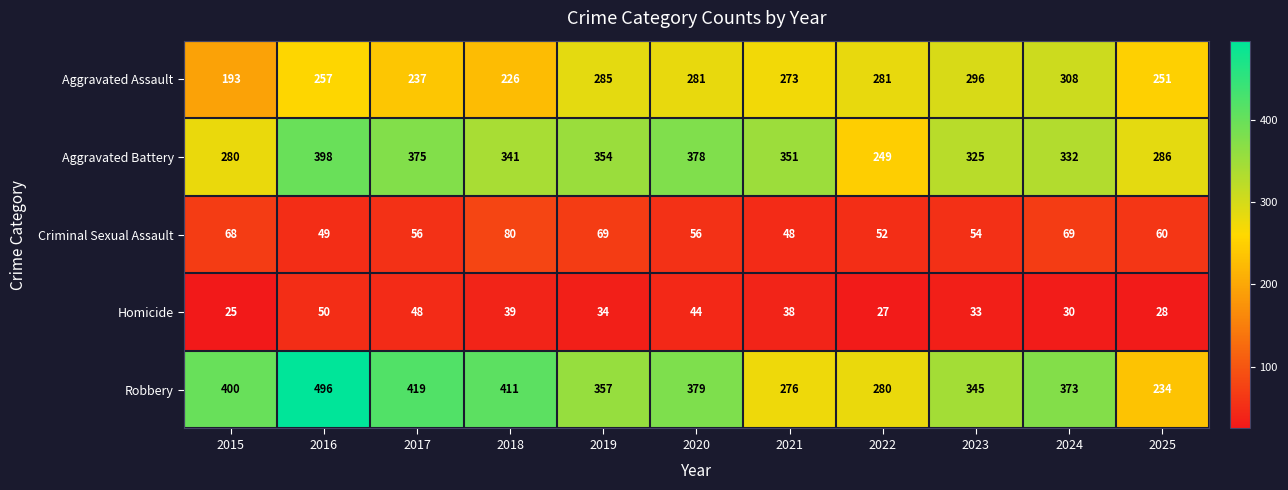

At which label does Aggravated Assault first exceed 273?

2019